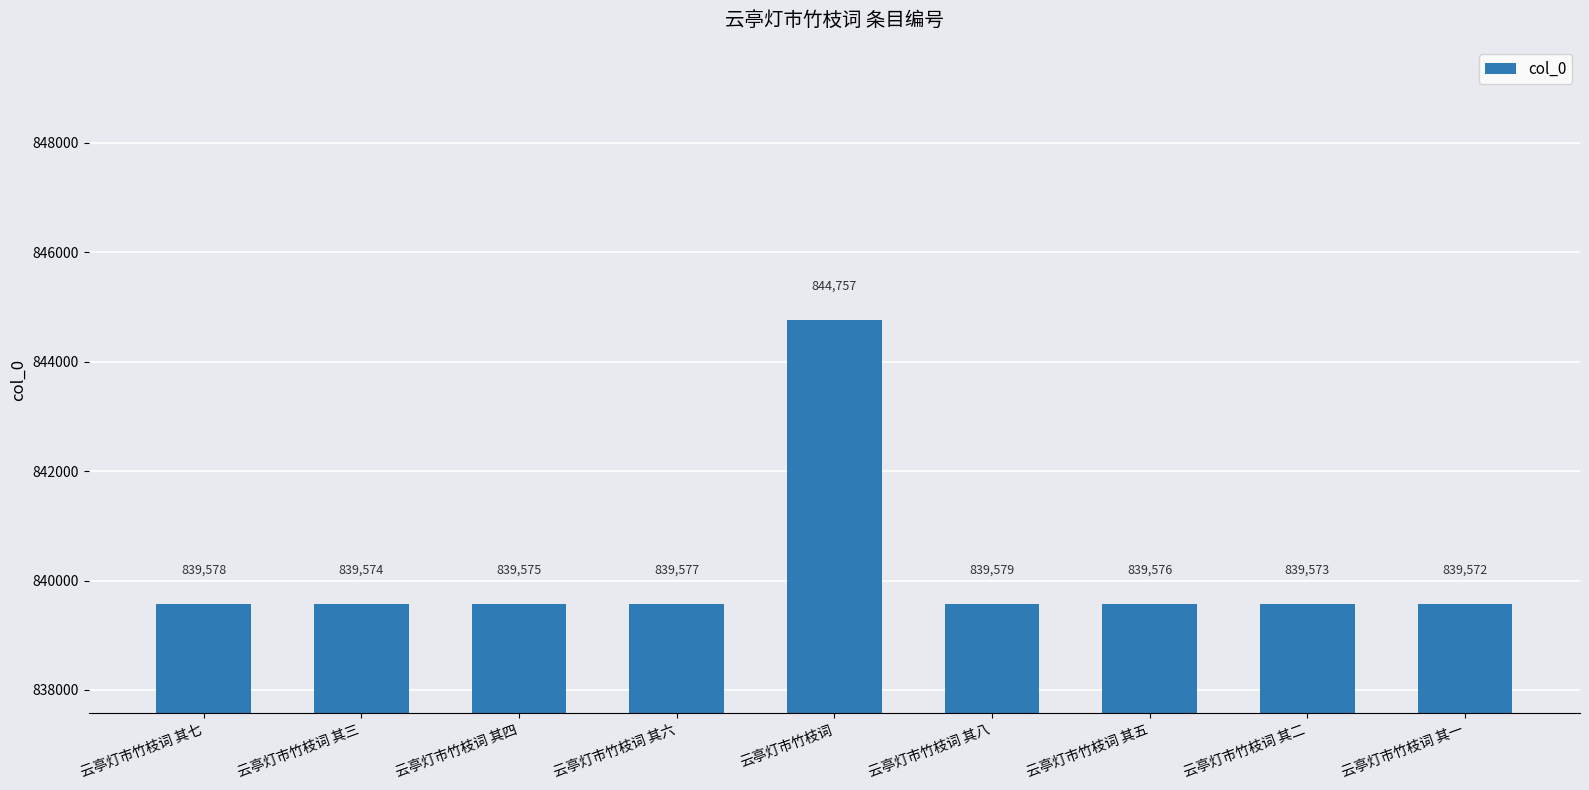

Reading left to right, transcribe all the data shown in this chart.

839578	839574	839575	839577	844757	839579	839576	839573	839572